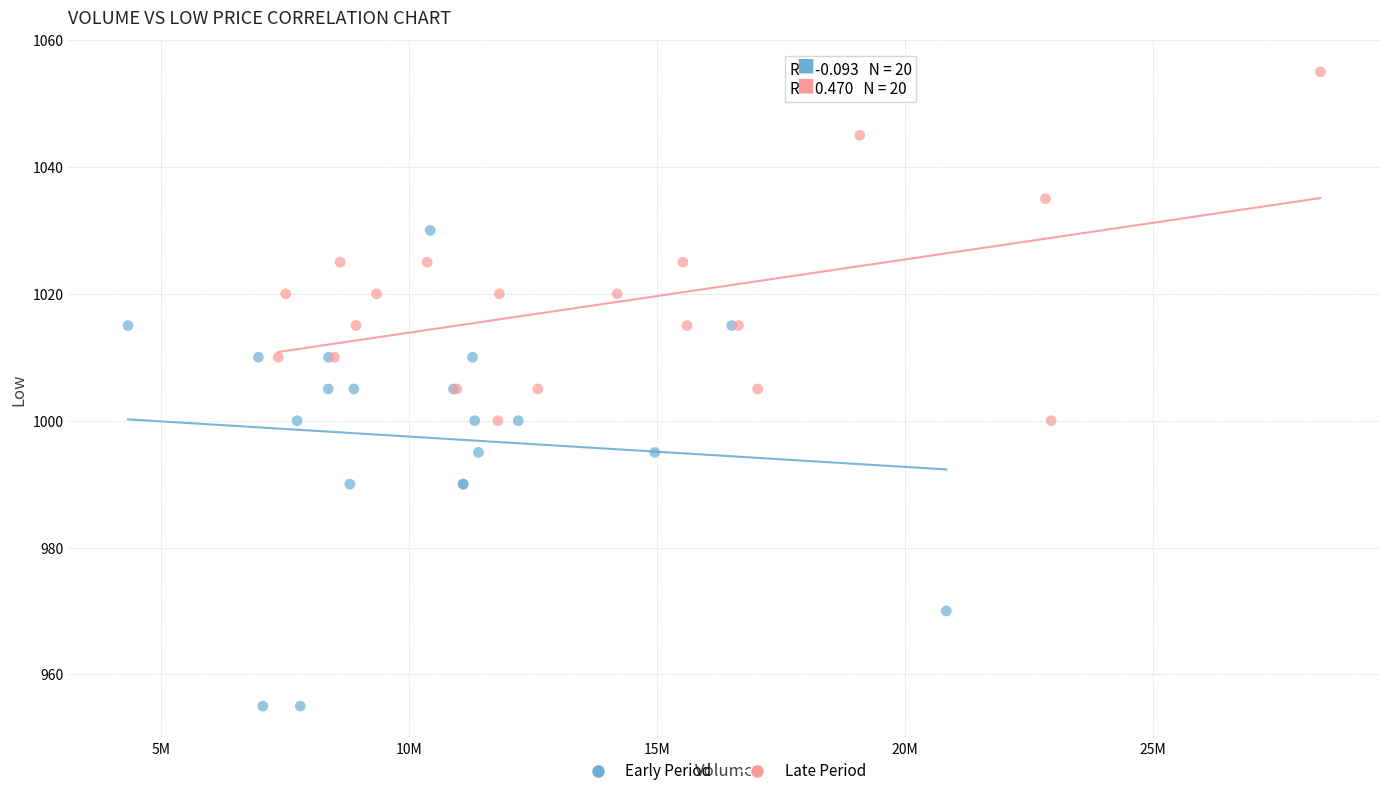

Which series contains the highest Y value?

Late Period